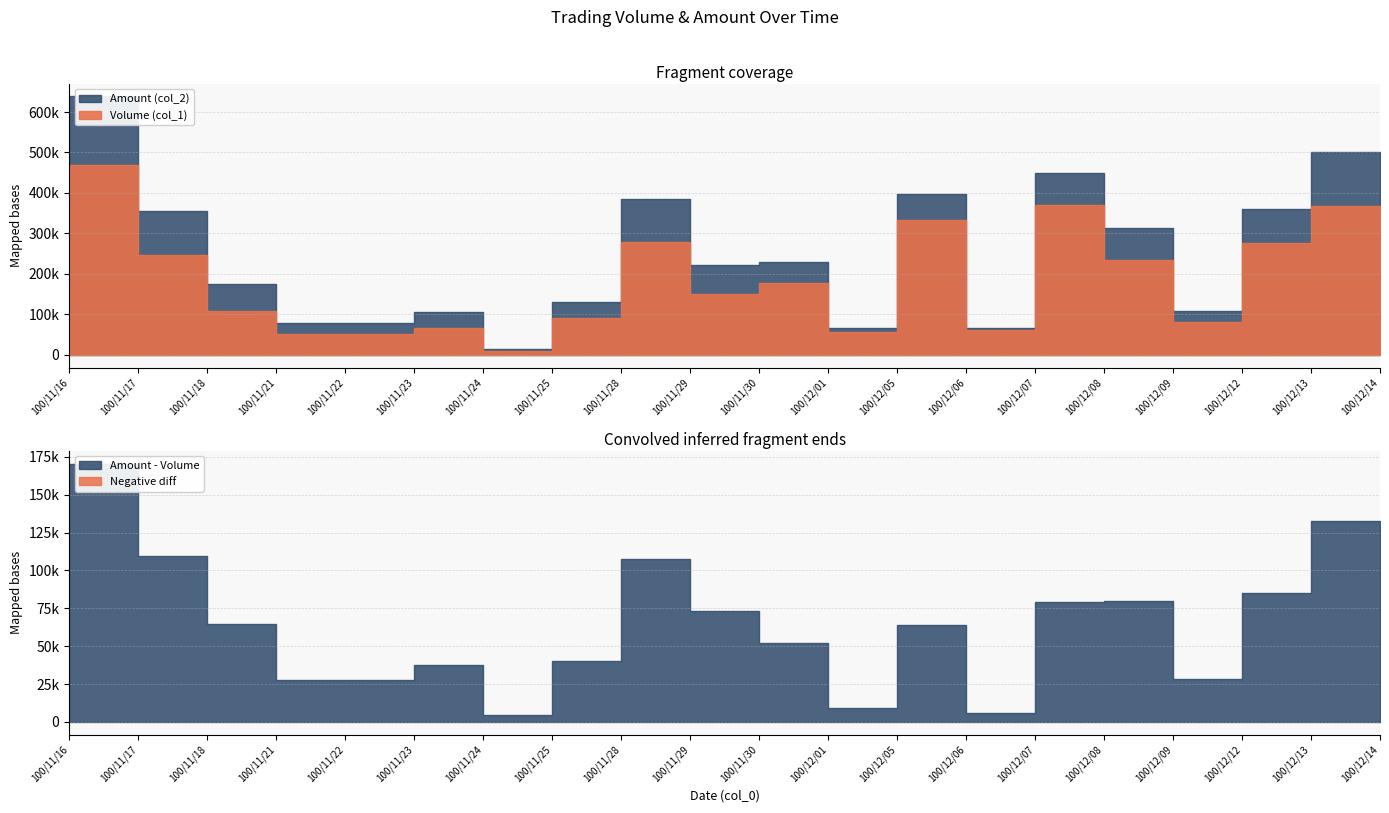

At how many categories does at least one series exceed 152251?

12